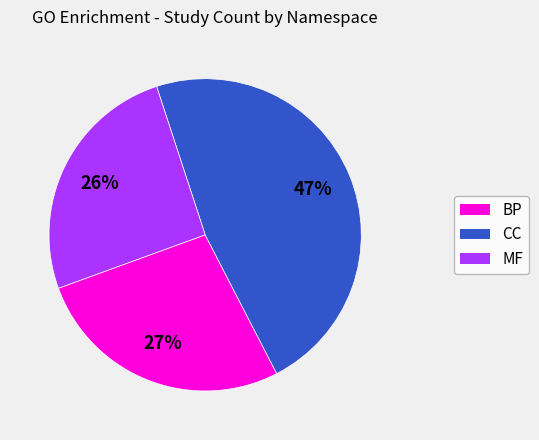

Between MF and CC, which is larger?

CC